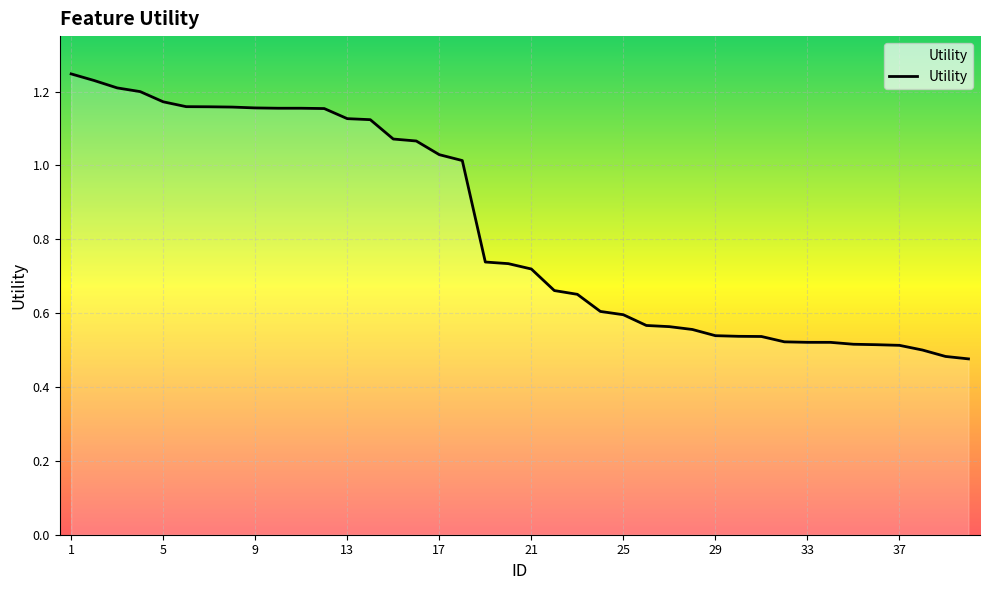

Count the number of data series in this chart.

1